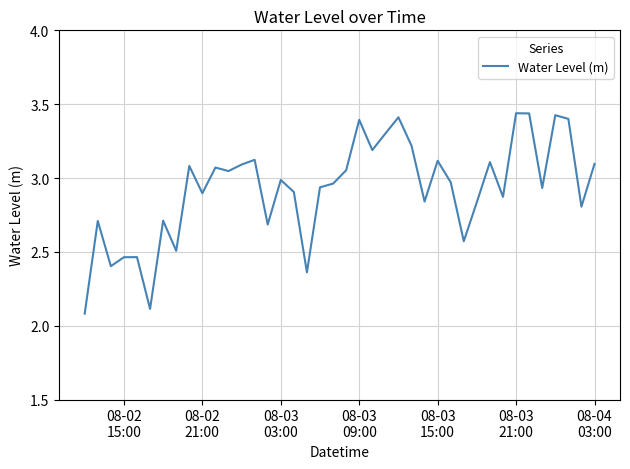

What is the smallest value displayed?

2.1